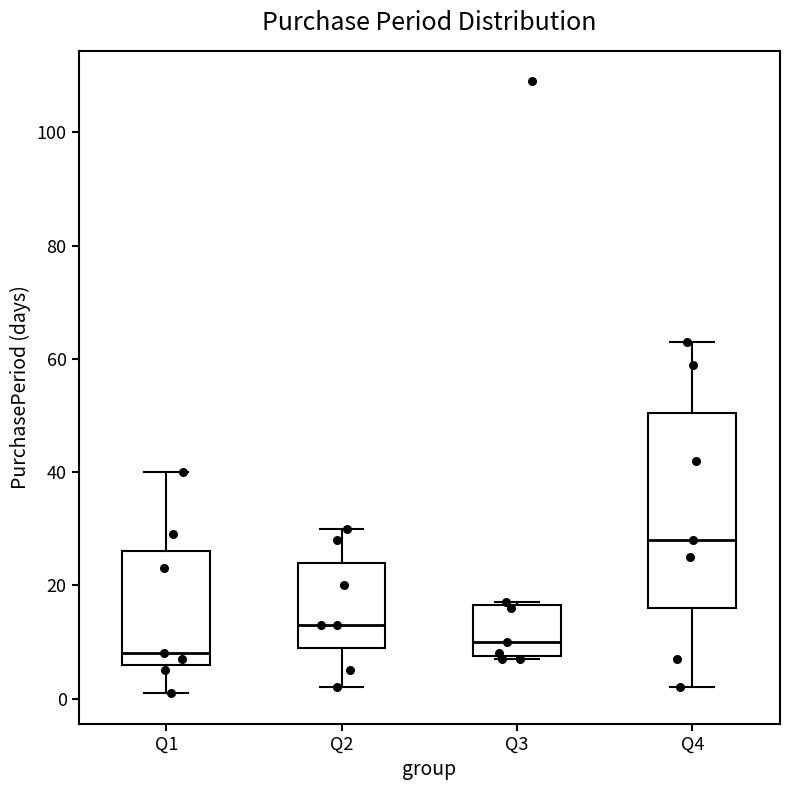

Which box is the tallest, from its lower edge to its upper edge?

Q4